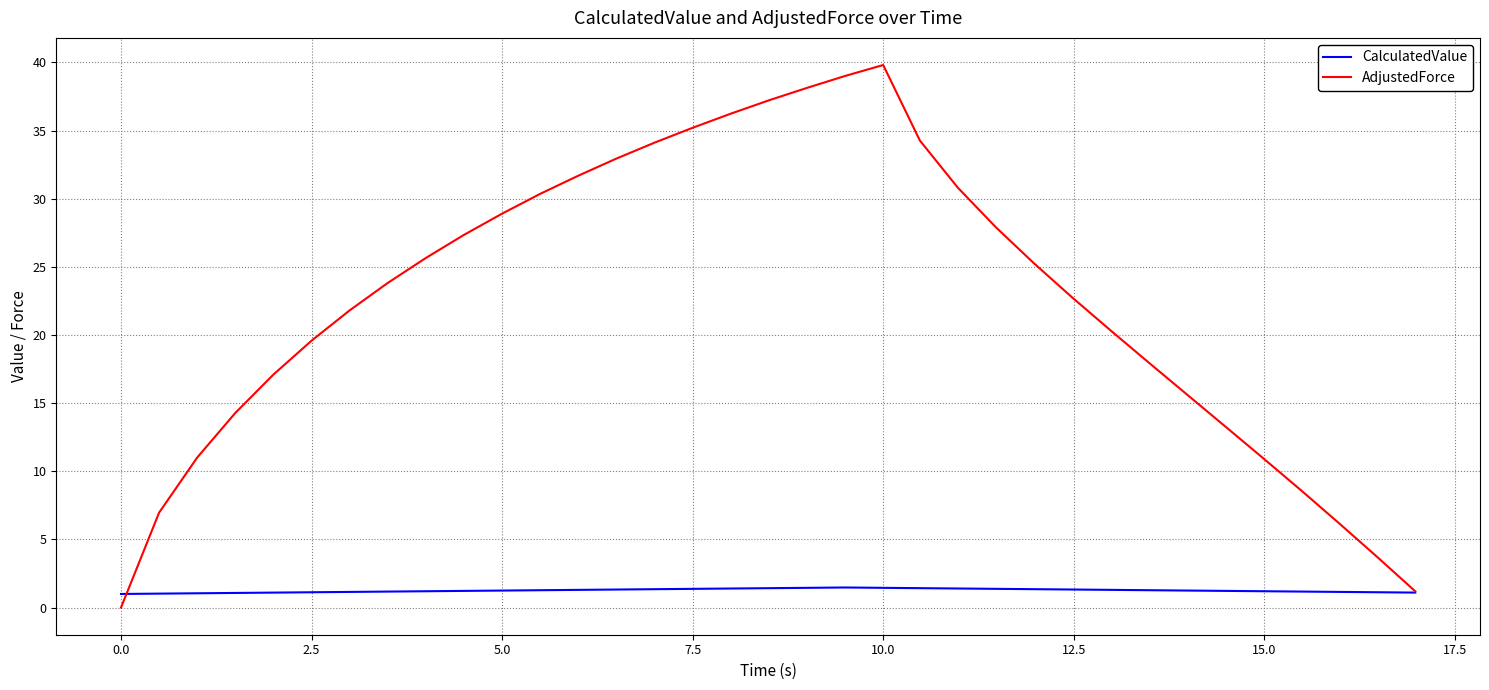

List the series in order of their overall mean, highest first.

AdjustedForce, CalculatedValue